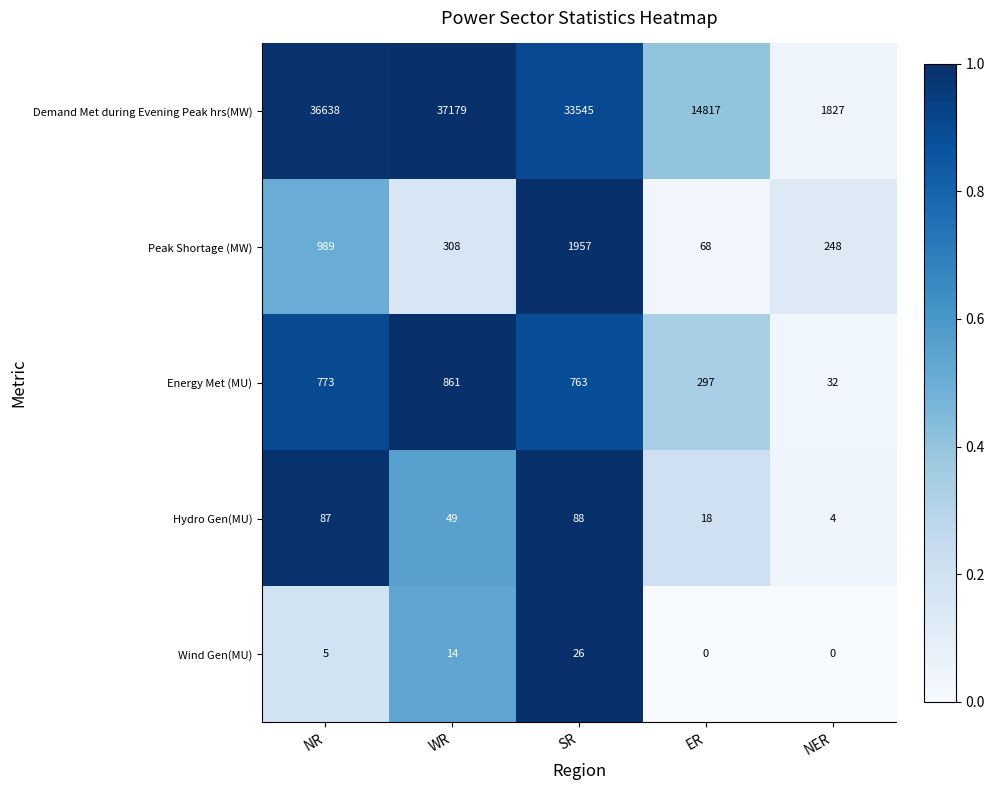

What is the lowest value of the Hydro Gen(MU) series?

4